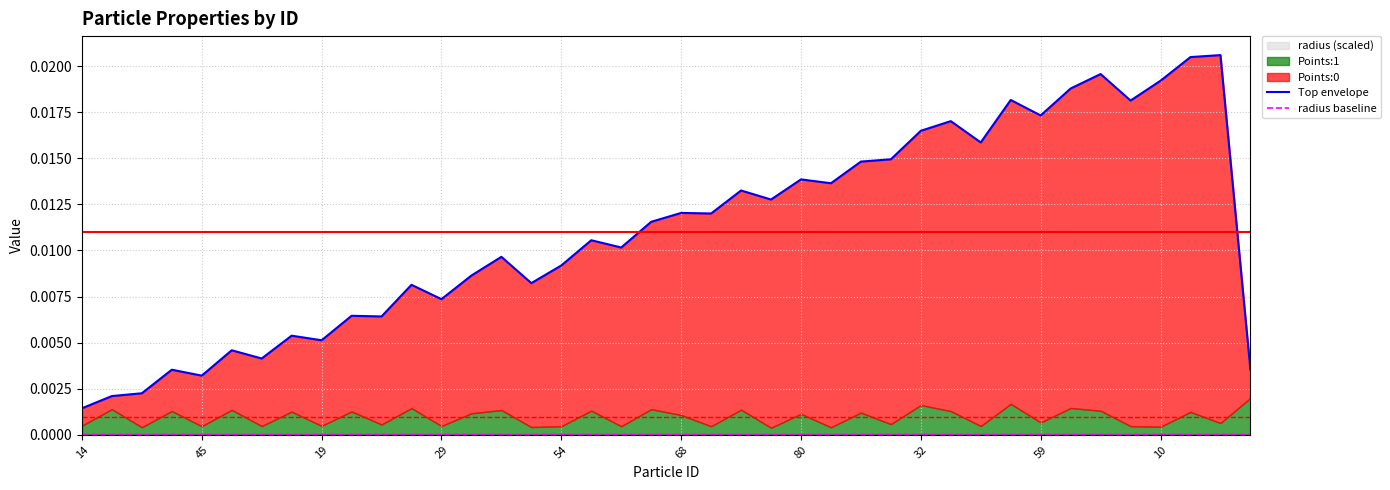

True or false: radius baseline and Top envelope intersect in this chart.

False